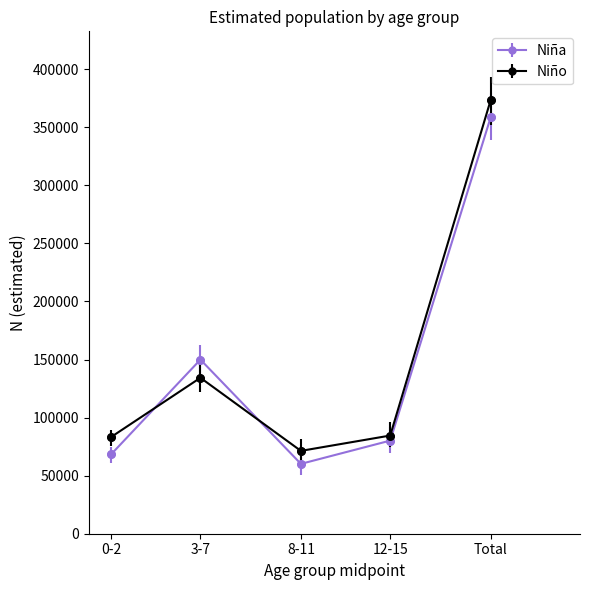

What are all the series names shown in the legend?

Niña, Niño